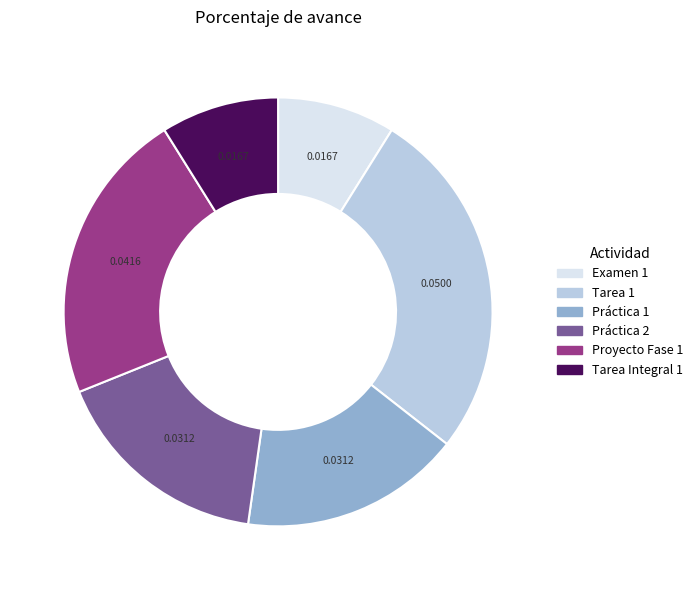

Which has a higher value, Práctica 2 or Tarea Integral 1?

Práctica 2